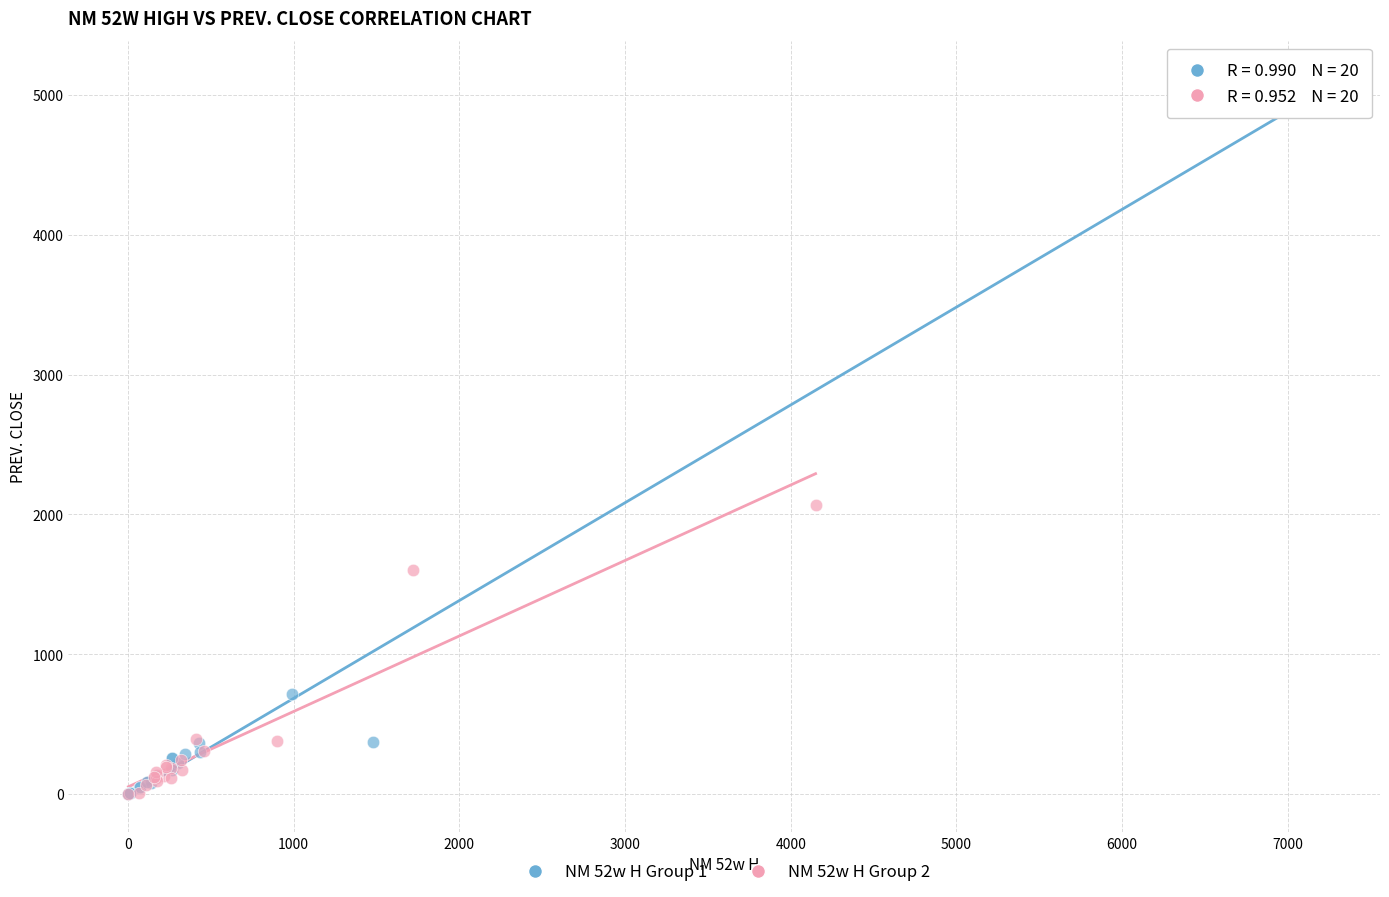

Which series has the widest spread of Y values?

NM 52w H Group 1